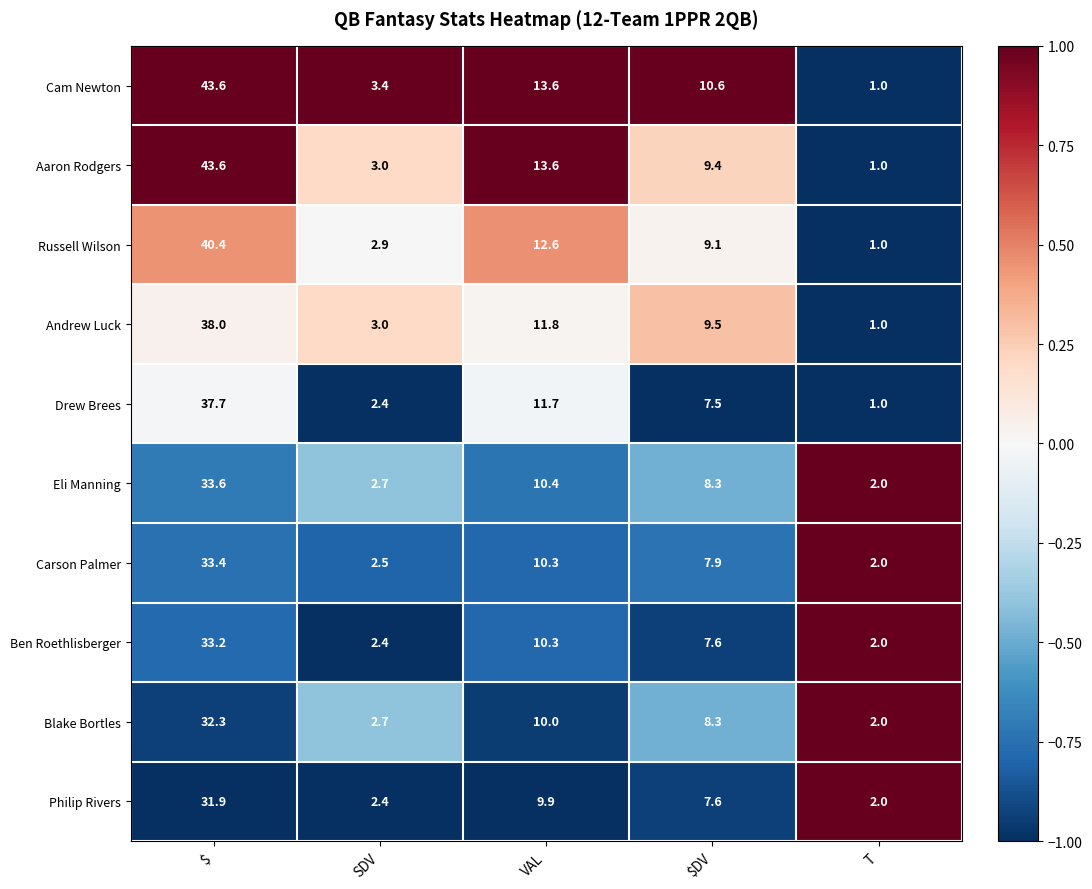

True or false: Aaron Rodgers has a value of 43.6 at $.

True